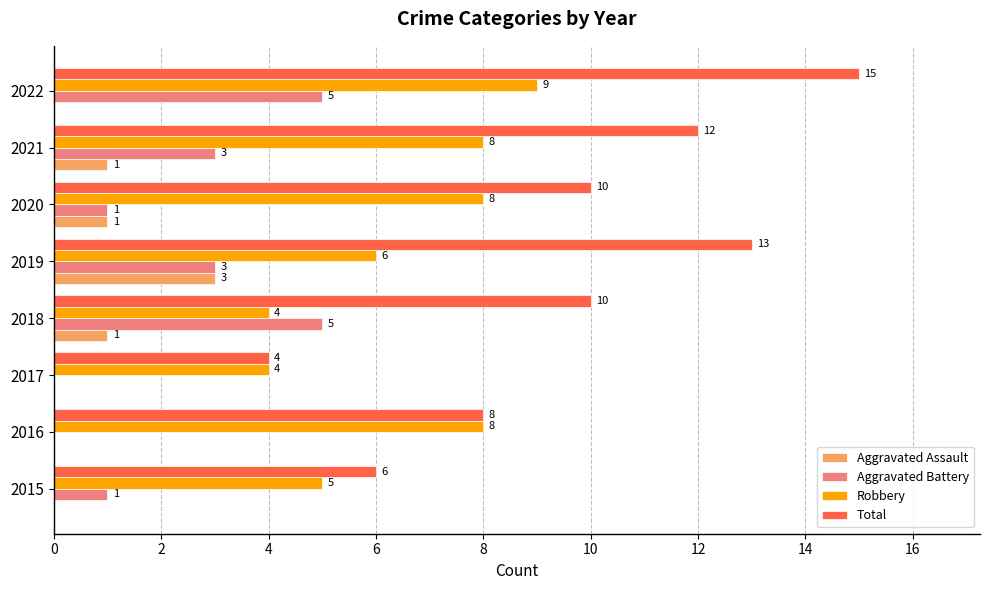

Which label corresponds to the largest value in the chart?

2022